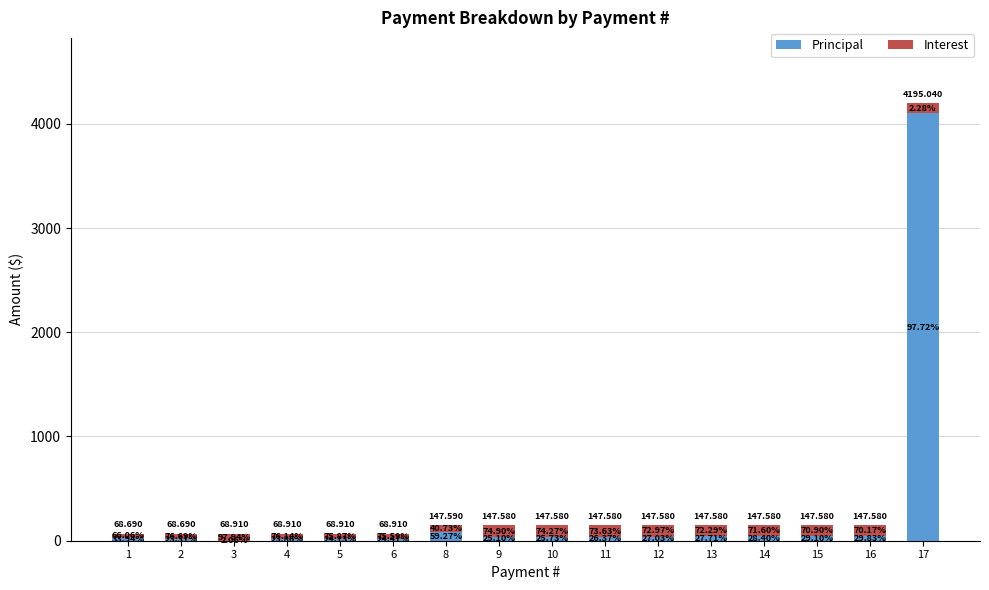

At 16, list the series in order from smallest to largest.

Principal, Interest